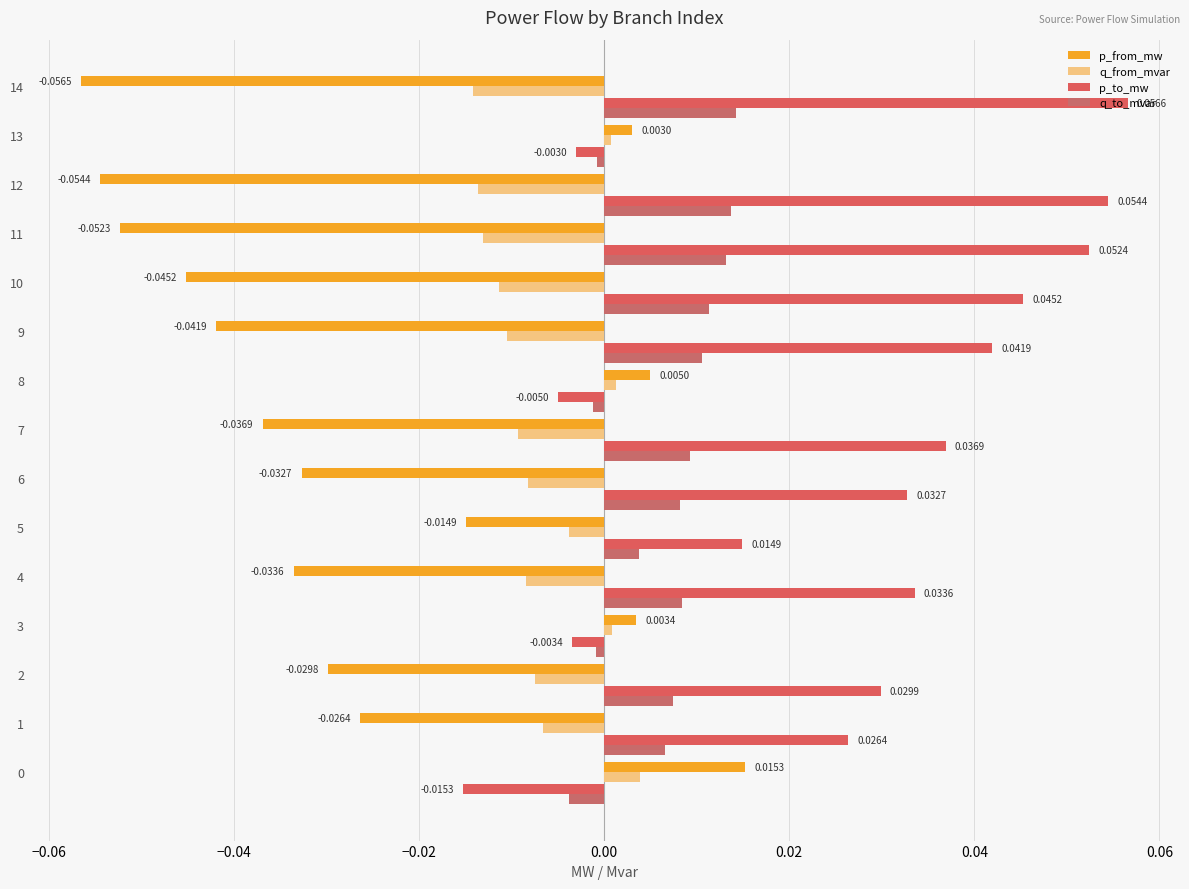

List the series in order of their peak value, lowest first.

q_from_mvar, q_to_mvar, p_from_mw, p_to_mw